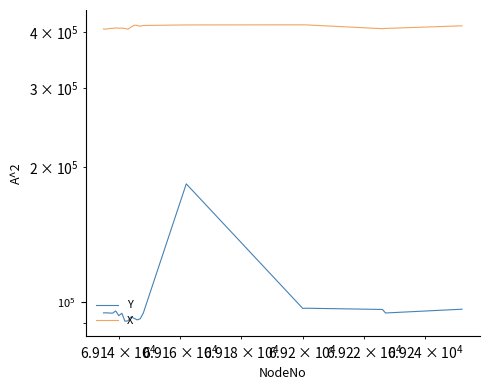

What is the sum of all Y values?

1972822